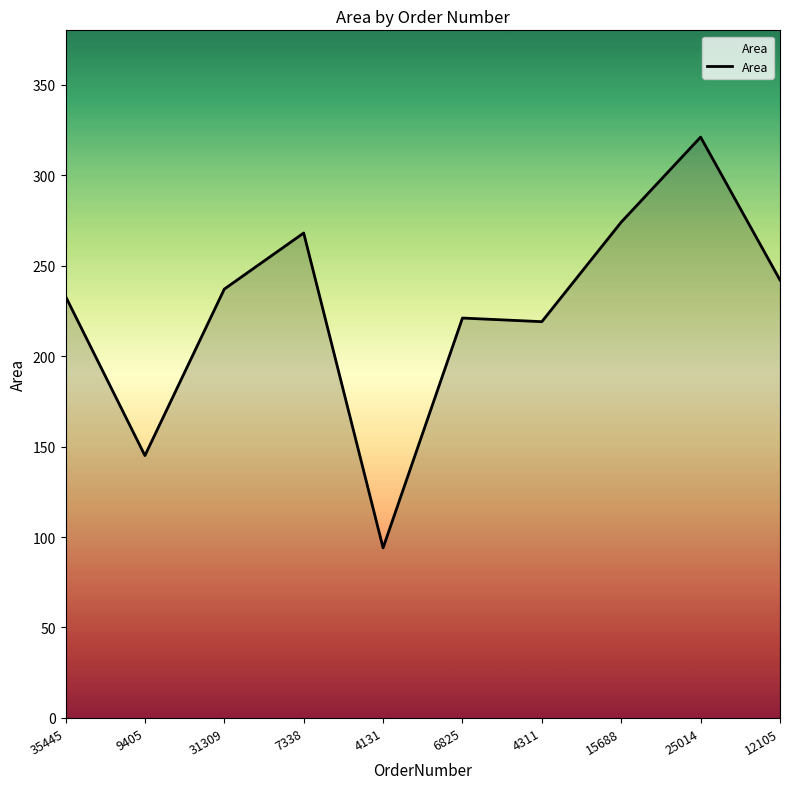

What position from the left is 4311?

7